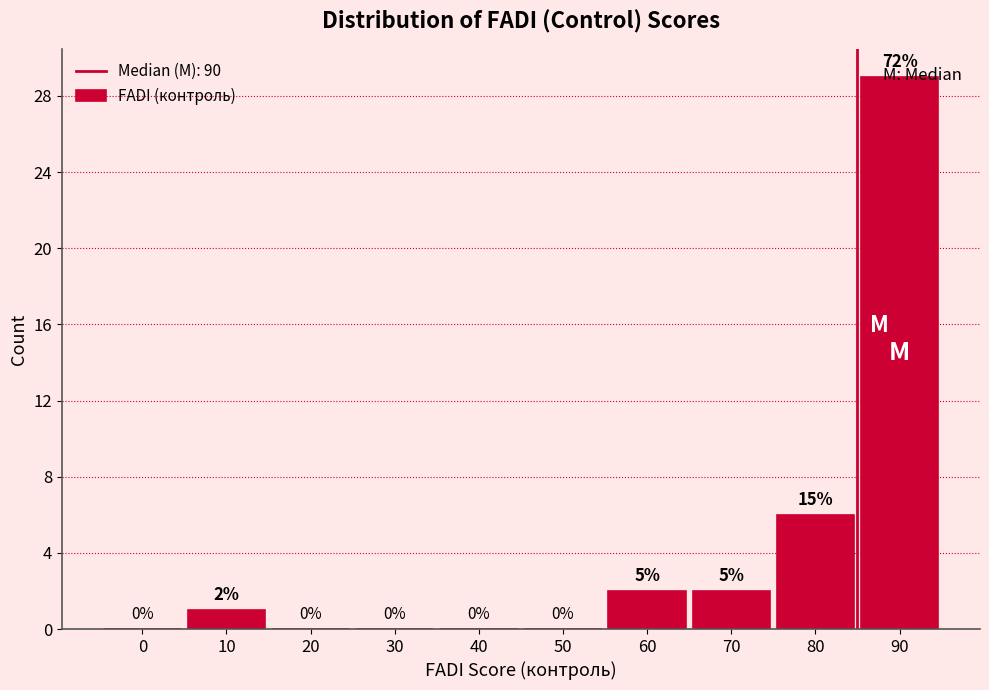

True or false: the data shows 2 at 10.

False